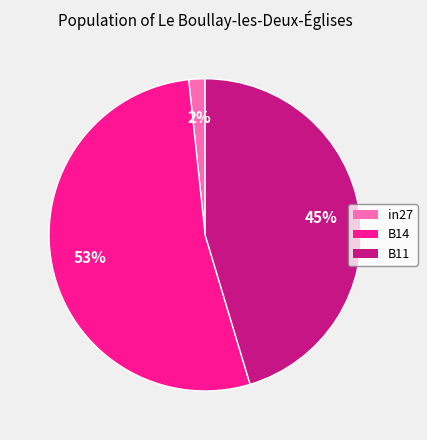

Is the sum of B11 and in27 greater than half?

No